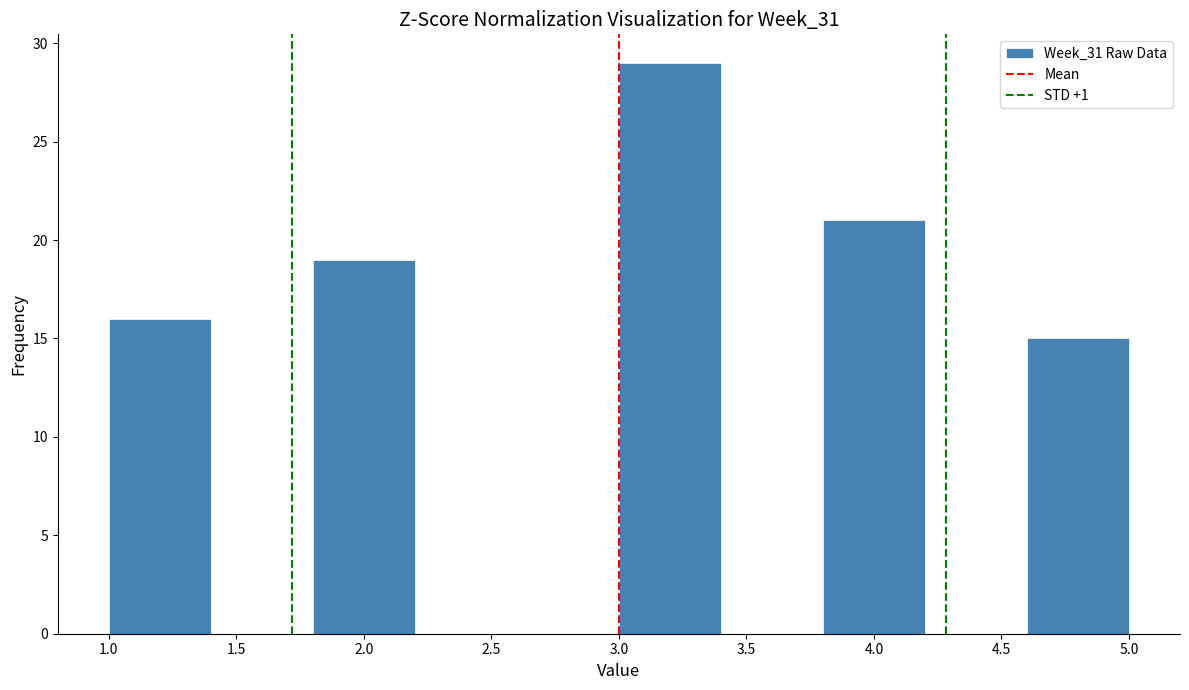

Reading left to right, transcribe this chart: for each bar, give the range it covers on the x-axis and its height. The values are not printed on the chart, so give them approximately, as read against the axis.

1.0 to 1.4: 16
1.4 to 1.8: 0
1.8 to 2.2: 19
2.2 to 2.6: 0
2.6 to 3.0: 0
3.0 to 3.4: 29
3.4 to 3.8: 0
3.8 to 4.2: 21
4.2 to 4.6: 0
4.6 to 5.0: 15